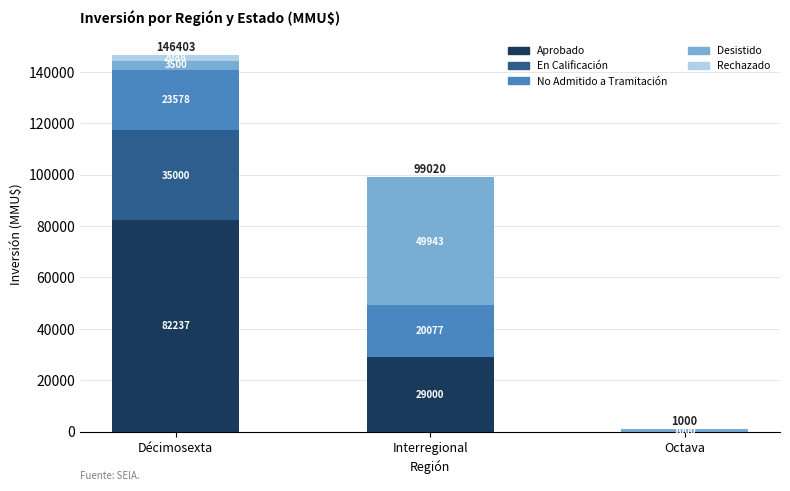

Reading left to right, transcribe the values for Aprobado.

Décimosexta=82237	Interregional=29000	Octava=0